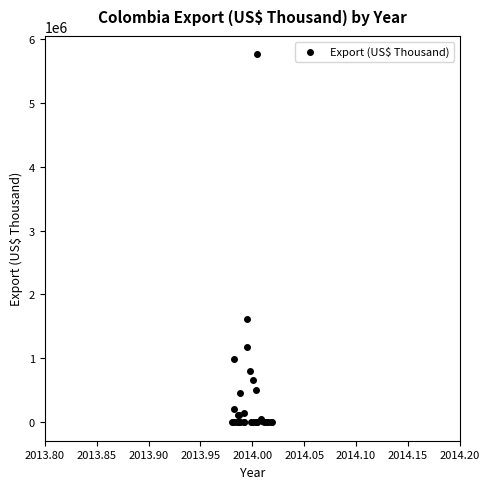

What Y value in the scatter plot is closest to 2877567?

1622412.8